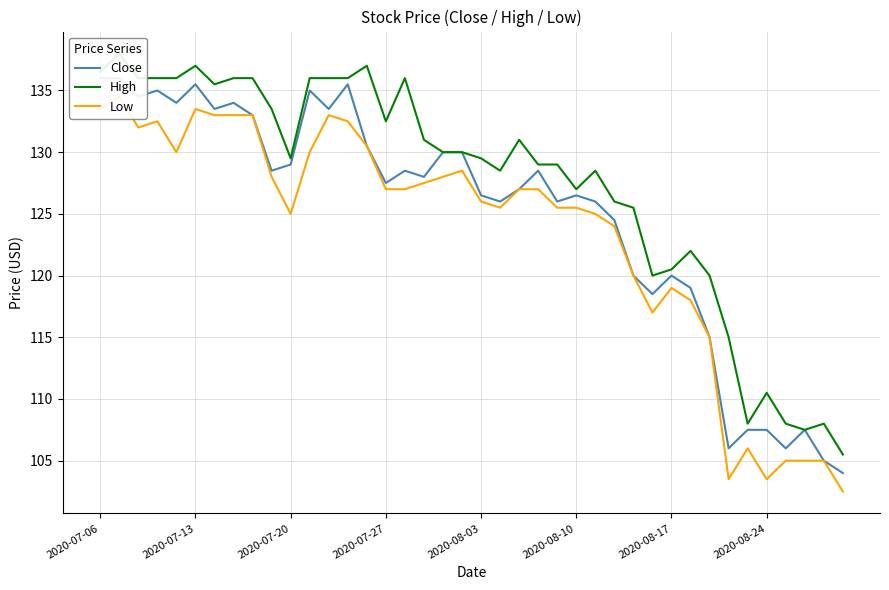

Which series has the largest total across all categories?

High